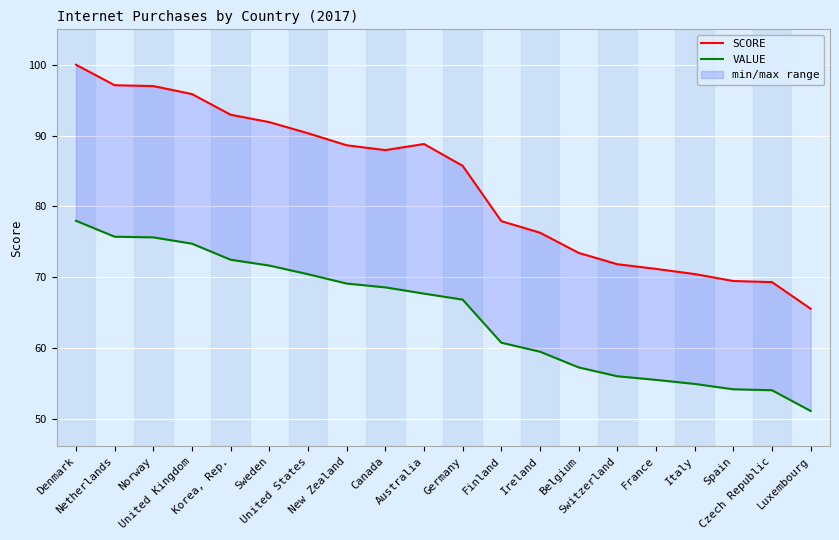

Where is SCORE nearest to the value 82?

Germany